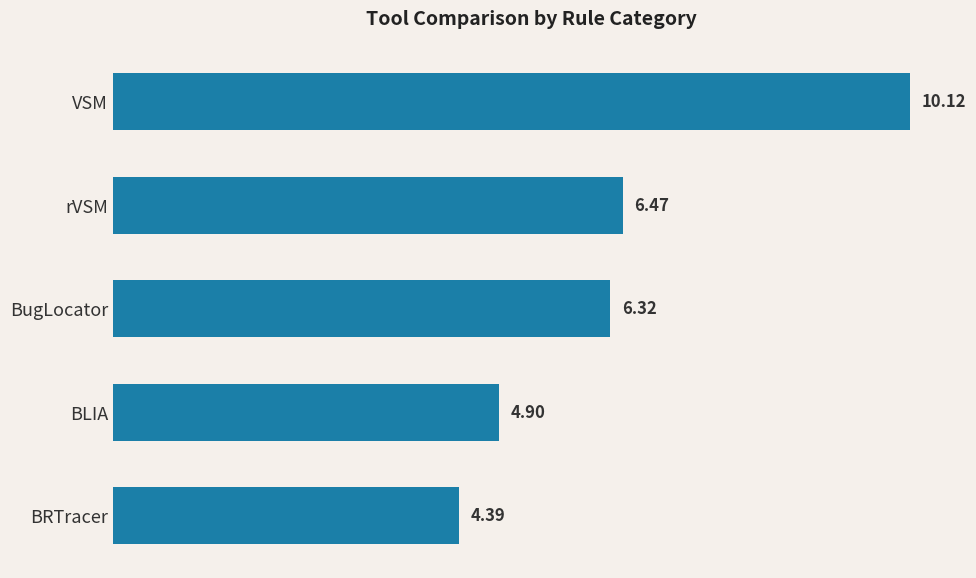

What is the difference between the second highest and minimum values?

2.1